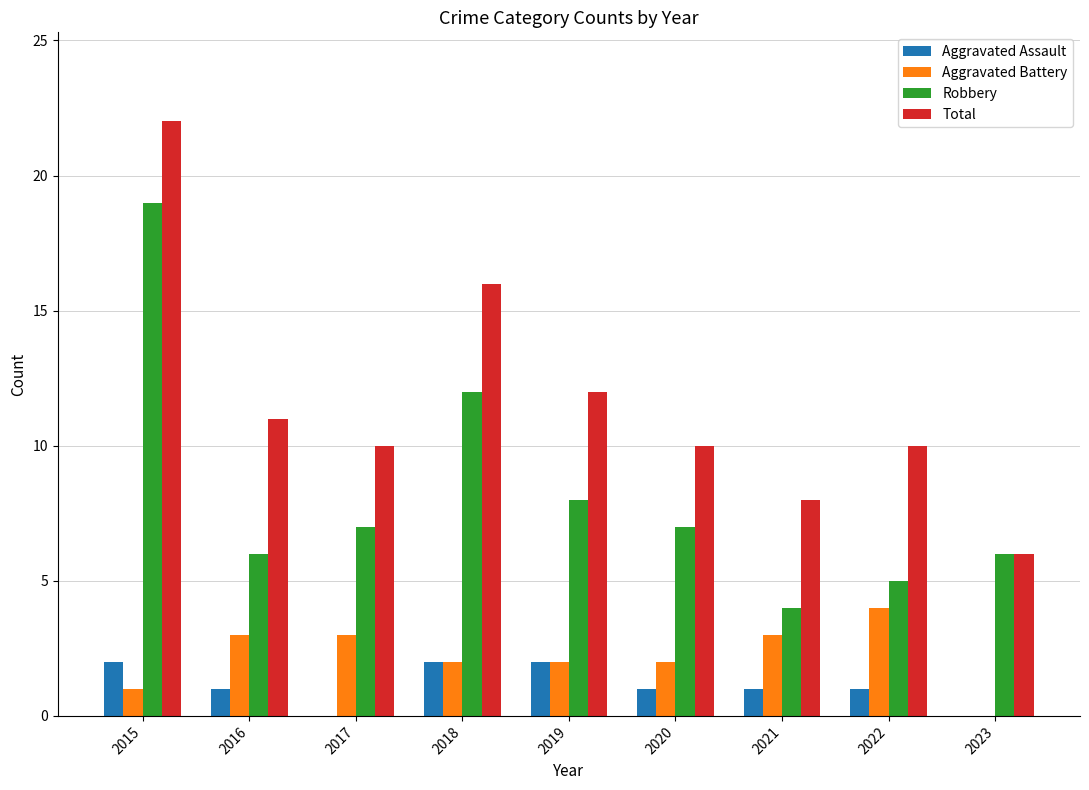

What are all the series names shown in the legend?

Aggravated Assault, Aggravated Battery, Robbery, Total